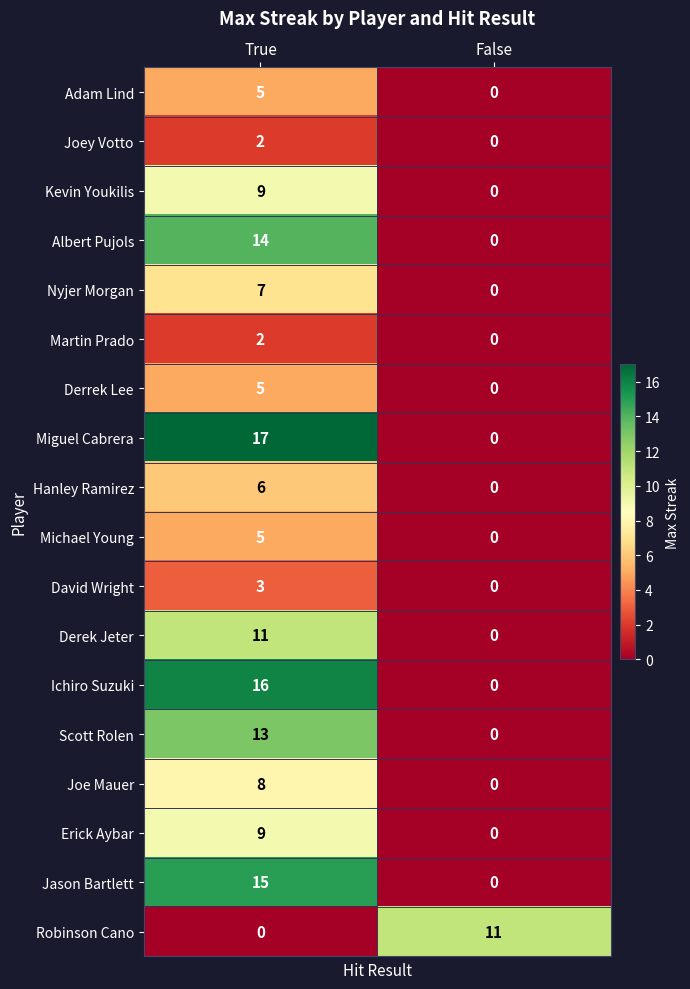

What is the approximate value of Albert Pujols at True, to the nearest 5?

15